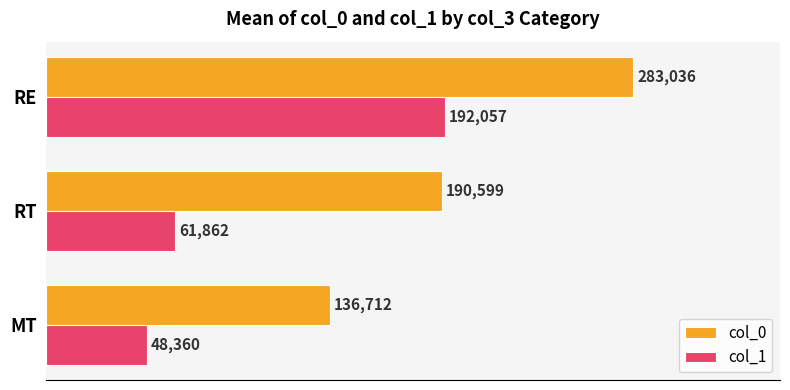

What is the difference between the maximum and second lowest values in the col_1 series?

130195